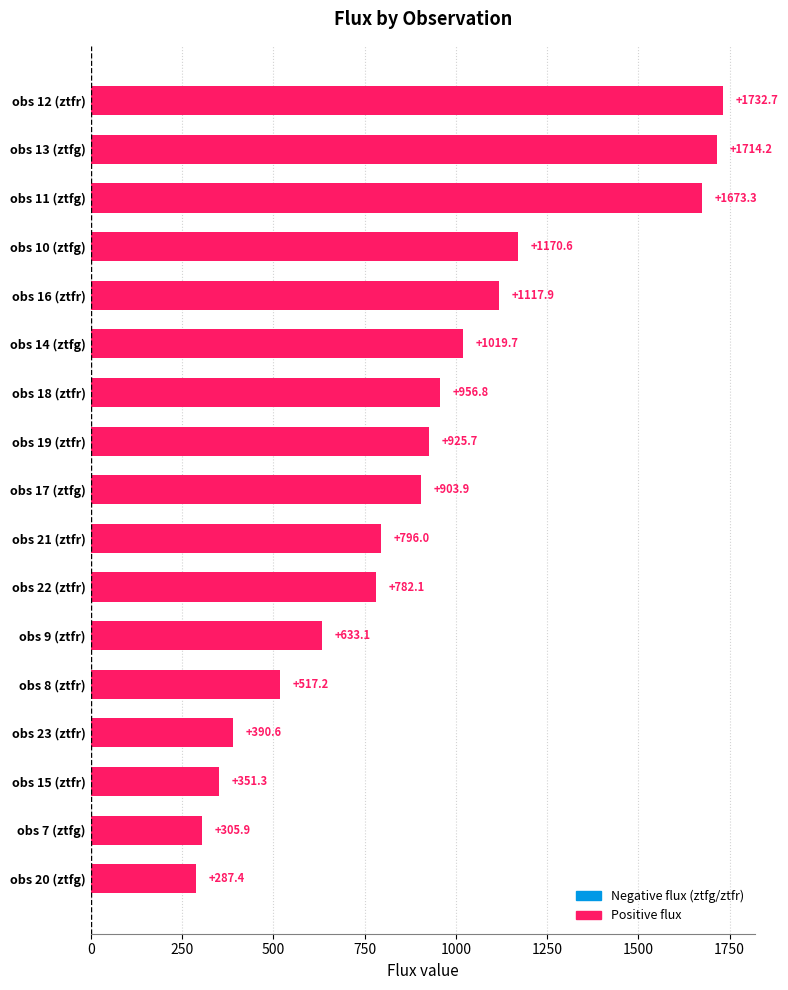

List the labels in order of value, smallest first.

obs 20 (ztfg), obs 7 (ztfg), obs 15 (ztfr), obs 23 (ztfr), obs 8 (ztfr), obs 9 (ztfr), obs 22 (ztfr), obs 21 (ztfr), obs 17 (ztfg), obs 19 (ztfr), obs 18 (ztfr), obs 14 (ztfg), obs 16 (ztfr), obs 10 (ztfg), obs 11 (ztfg), obs 13 (ztfg), obs 12 (ztfr)